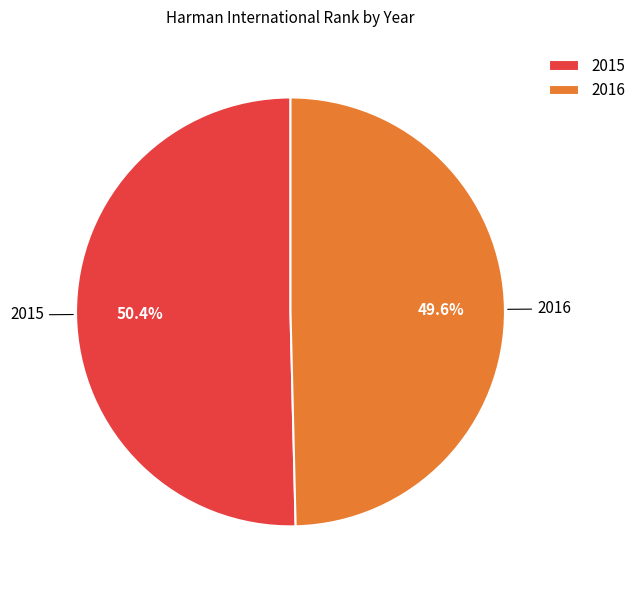

How many slices are in this pie chart?

2